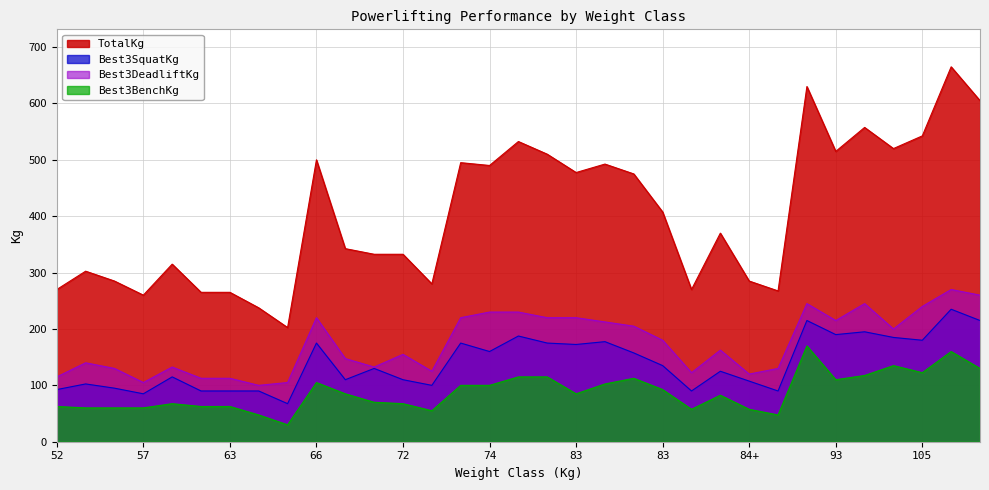

The Best3DeadliftKg series shows 191.7 at 72. True or false?

False